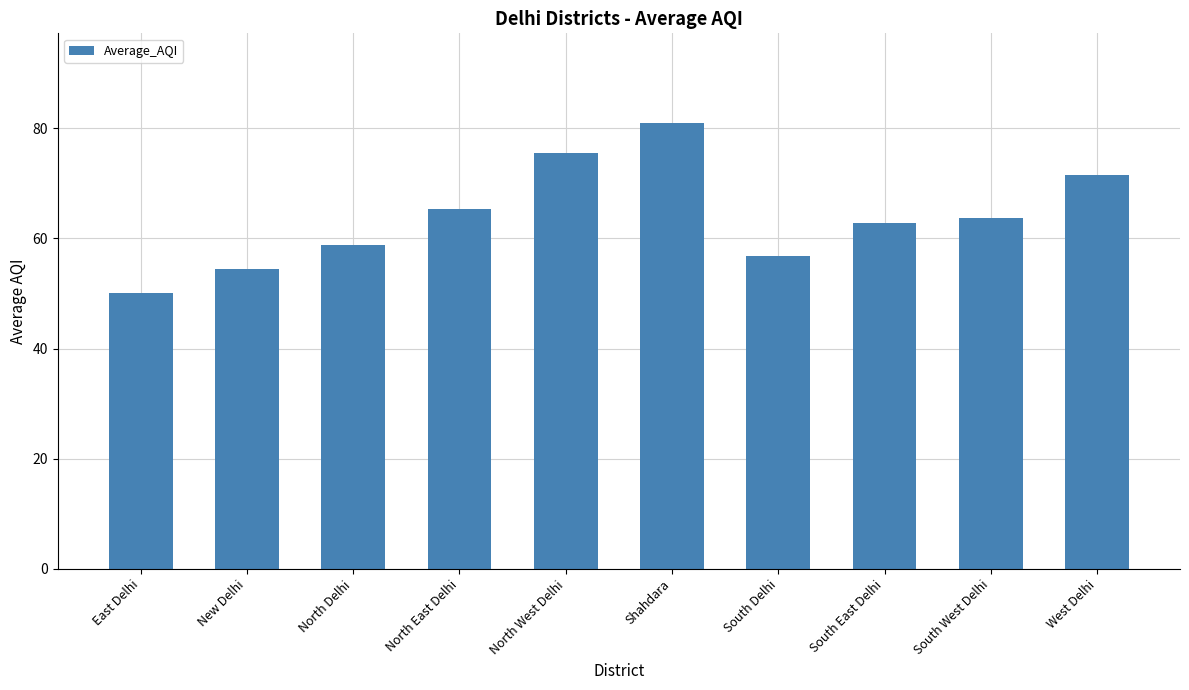

What position from the left is South East Delhi?

8